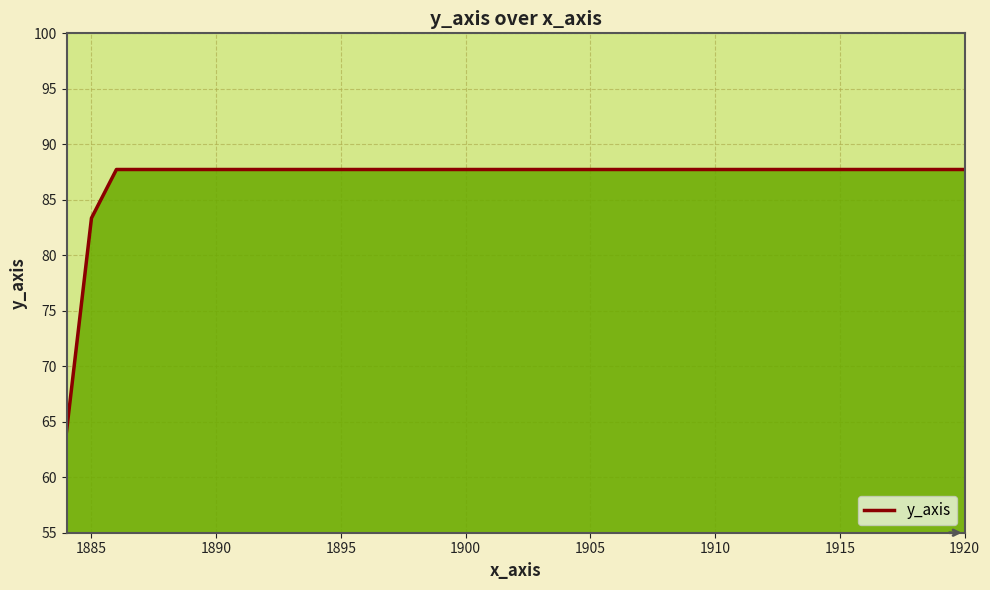

What is the greatest value displayed?

87.7